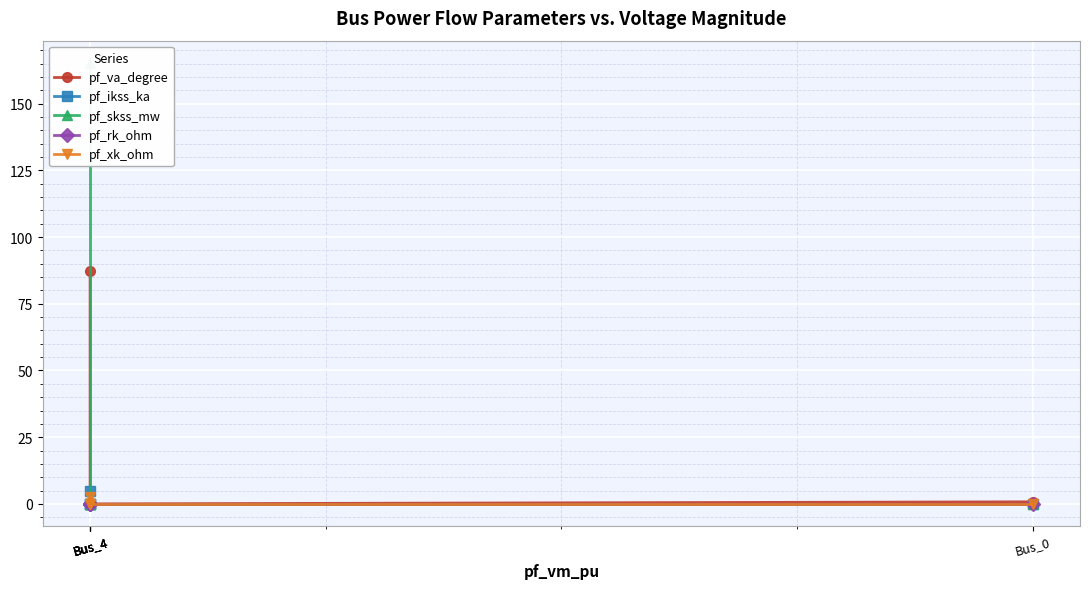

Which label corresponds to the smallest value in the chart?

Bus_4